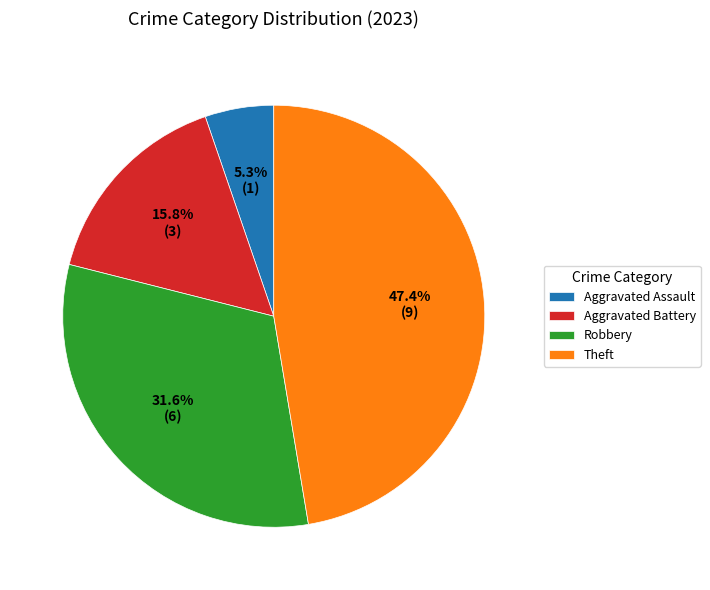

Does Aggravated Assault represent more than half of the total?

No